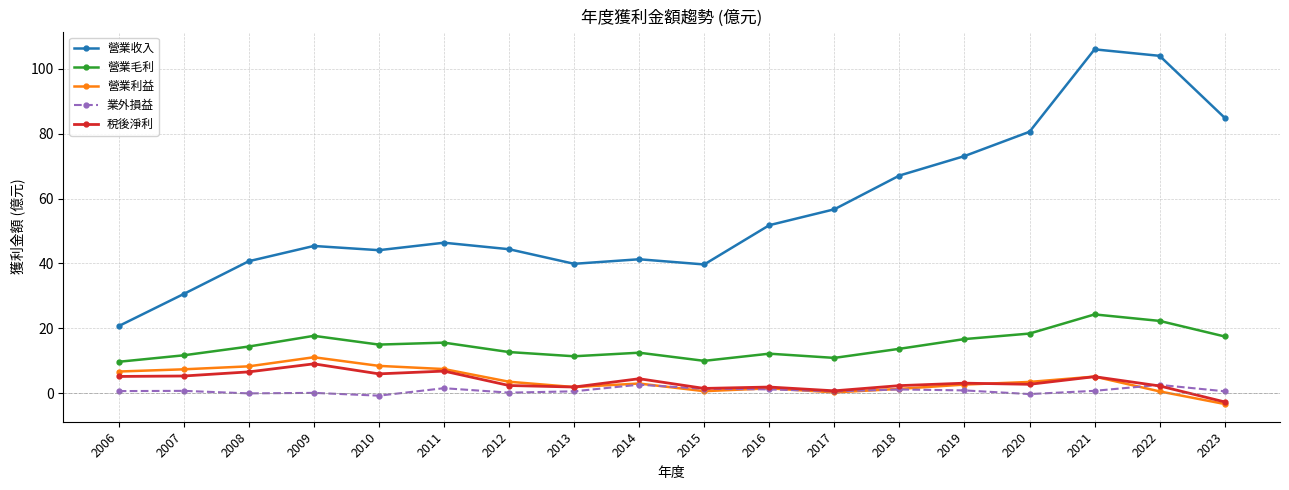

What is the lowest value of the 業外損益 series?

-0.7